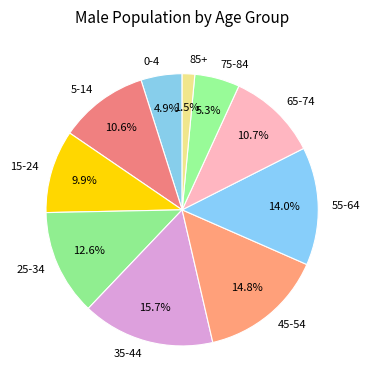

The 15-24 slice represents 10% of the pie. True or false?

True